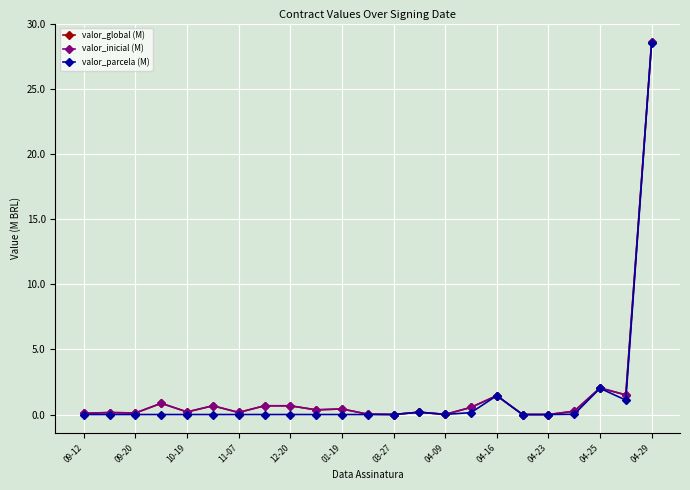

Does the chart have visible grid lines?

Yes